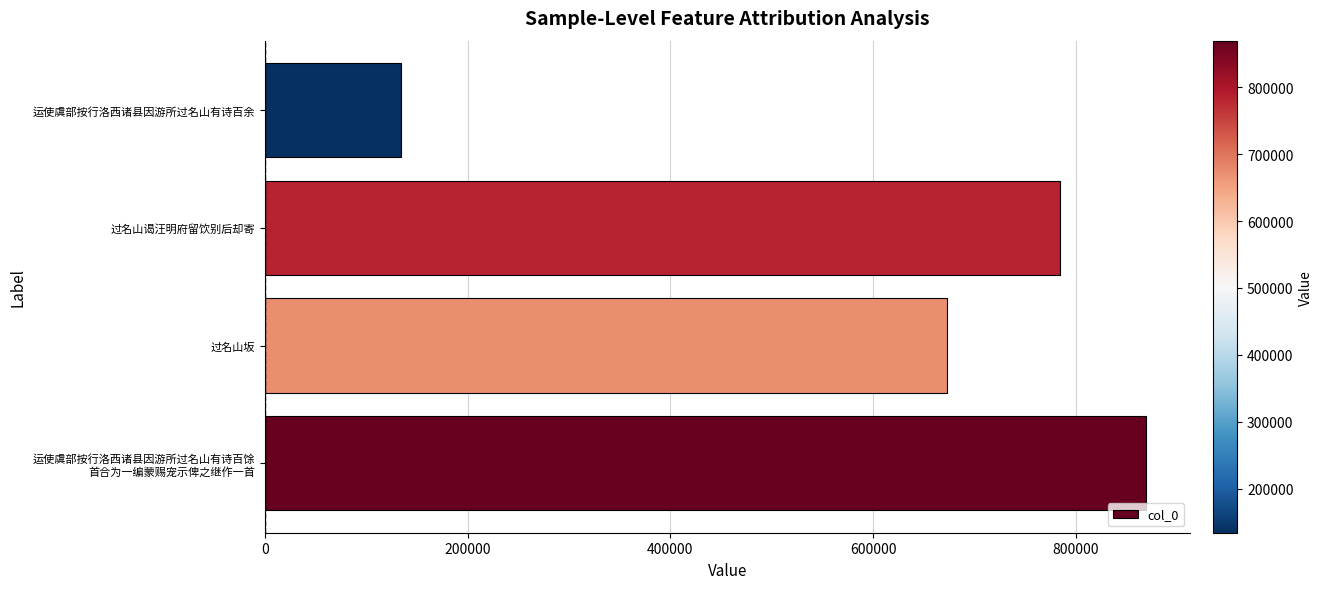

True or false: the data shows 134269 at 运使虞部按行洛西诸县因游所过名山有诗百余.

True